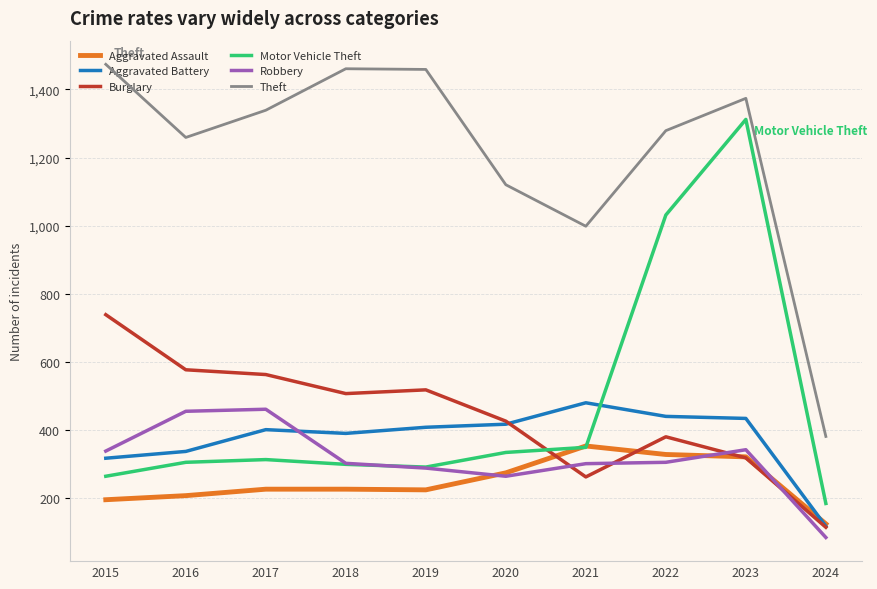

Which series has the largest range (max minus min)?

Motor Vehicle Theft